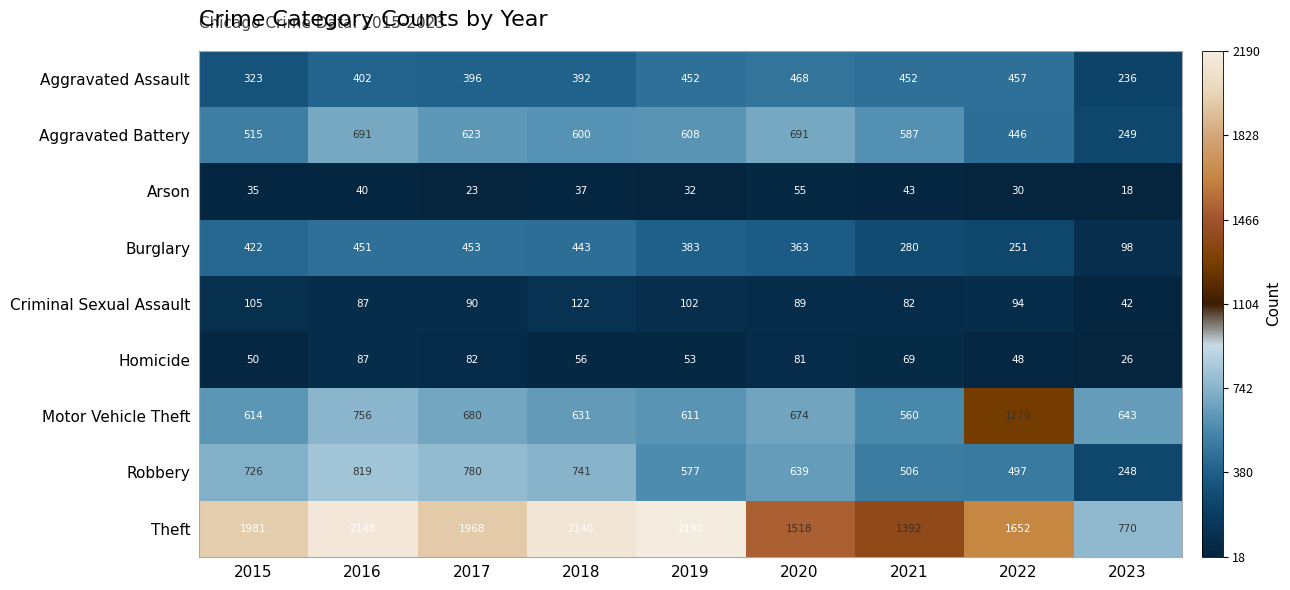

What is the approximate value of Criminal Sexual Assault at 2020, to the nearest 5?

90